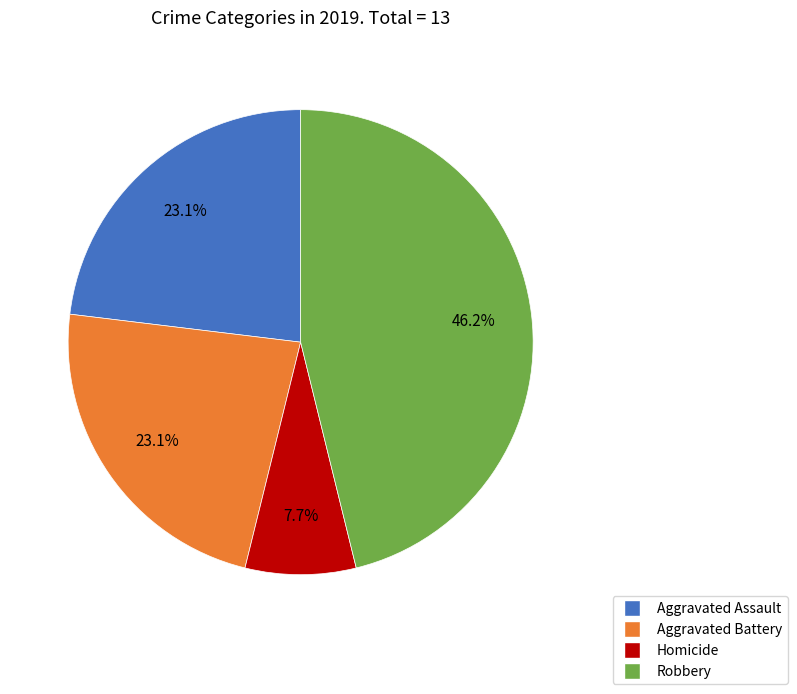

Is there a majority slice in this chart?

No